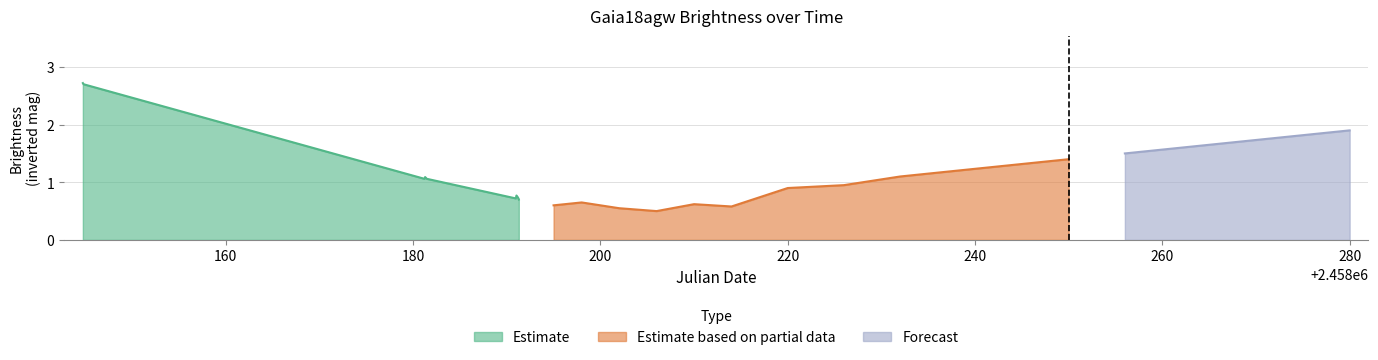

True or false: the data shows 7.4 at 7.

False